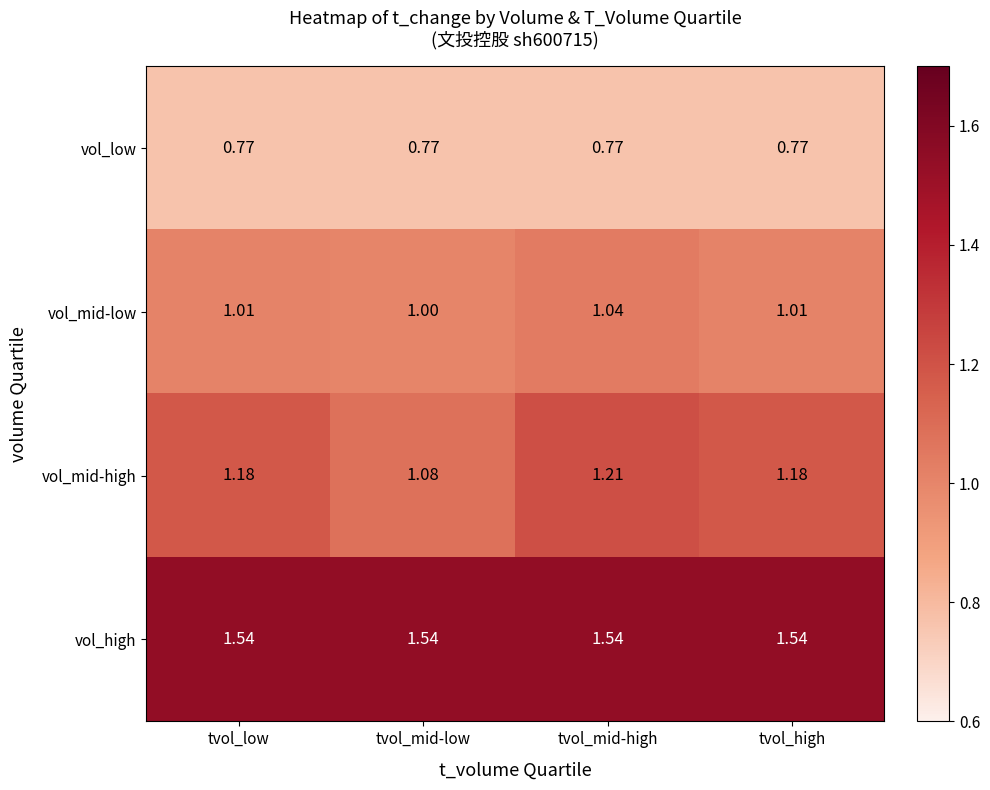

At which label is vol_mid-high closest to 1?

tvol_mid-low